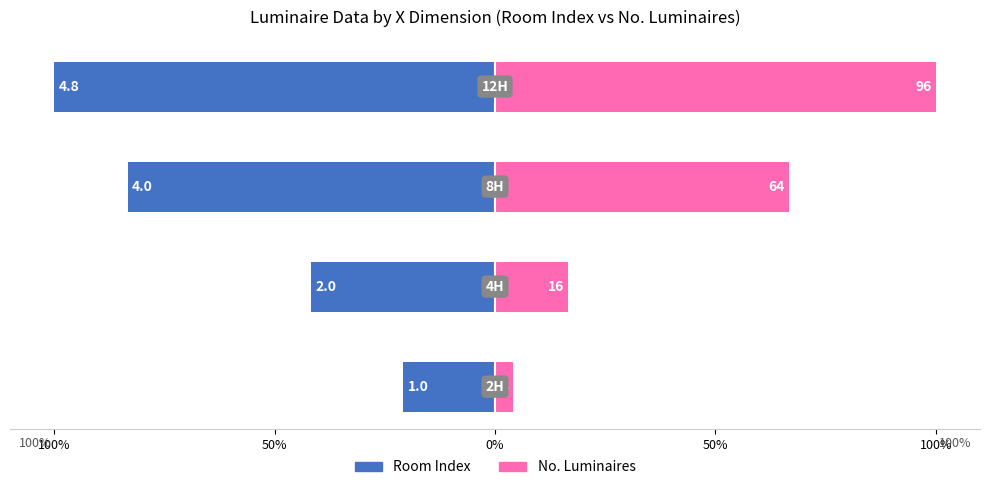

Which series has the largest range (max minus min)?

No_luminaires